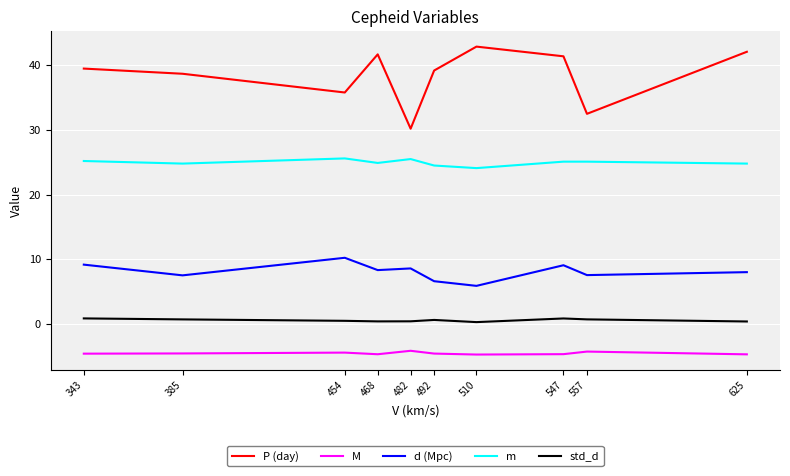

Which series has the largest range (max minus min)?

P (day)